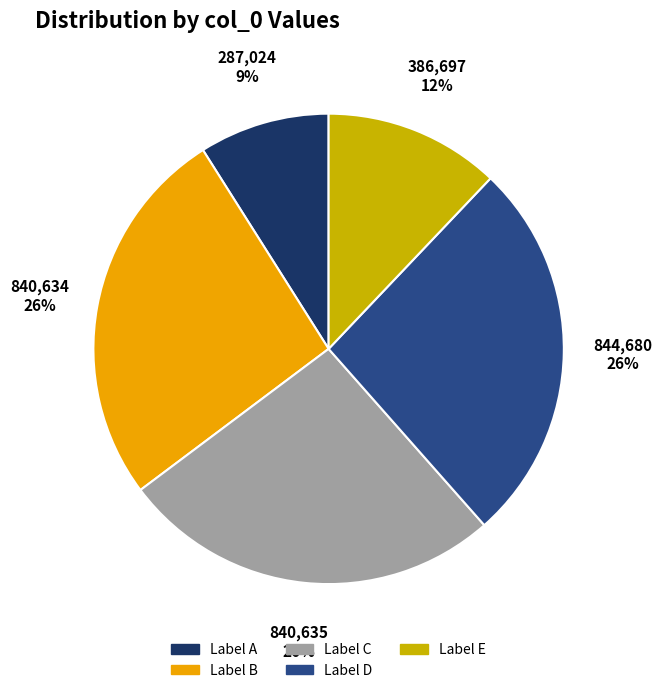

To the nearest percent, what is the difference between the largest and smallest slice percentages?

17%